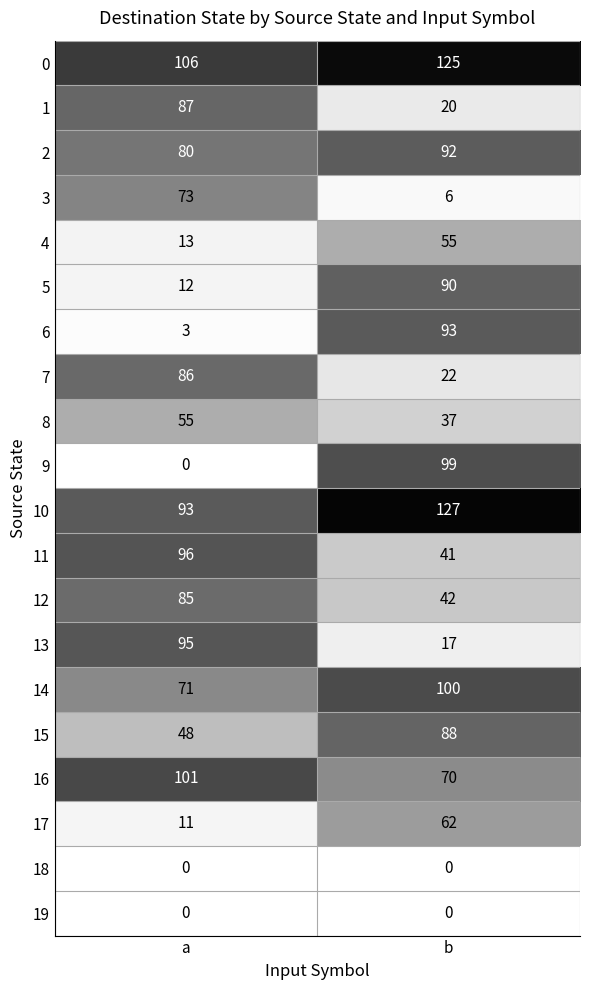

Read the 12 value at b, to the nearest 5.

40